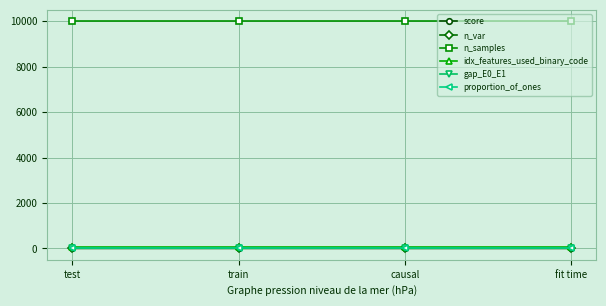

Is it true that n_samples equals 3038.0 at fit time?

False